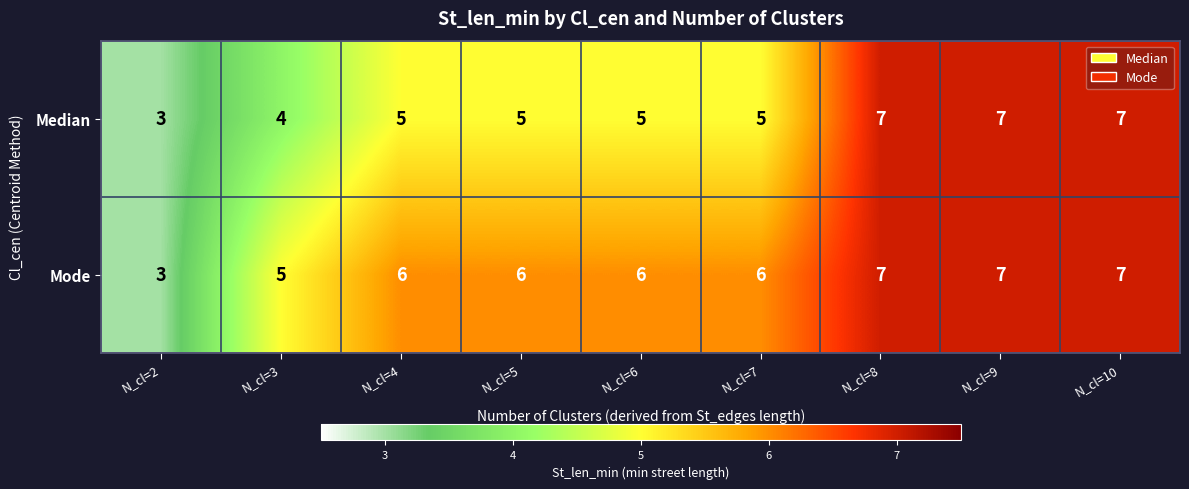

What is the sum of the Median values at N_cl=9 and N_cl=5?

12